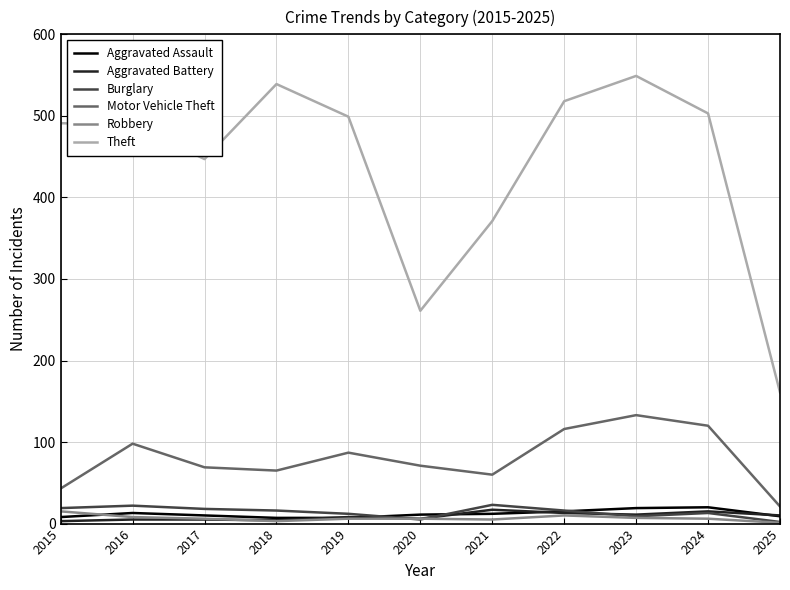

What is the total value across all series at 2019?

619